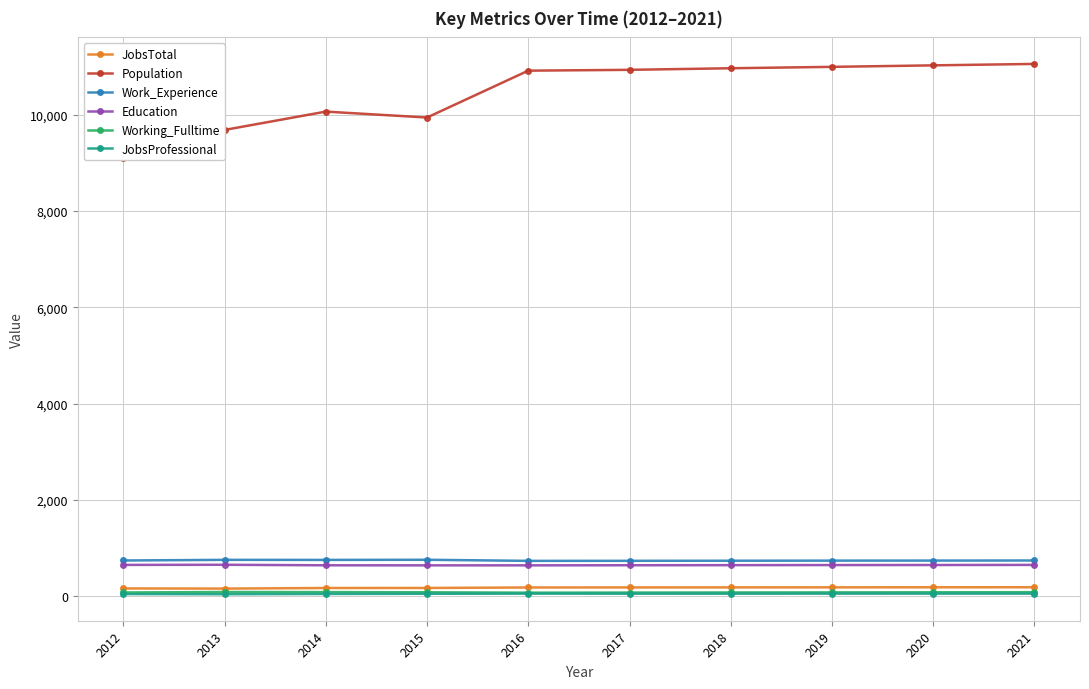

What is the value of the Population point at the 7th from the left?

10969